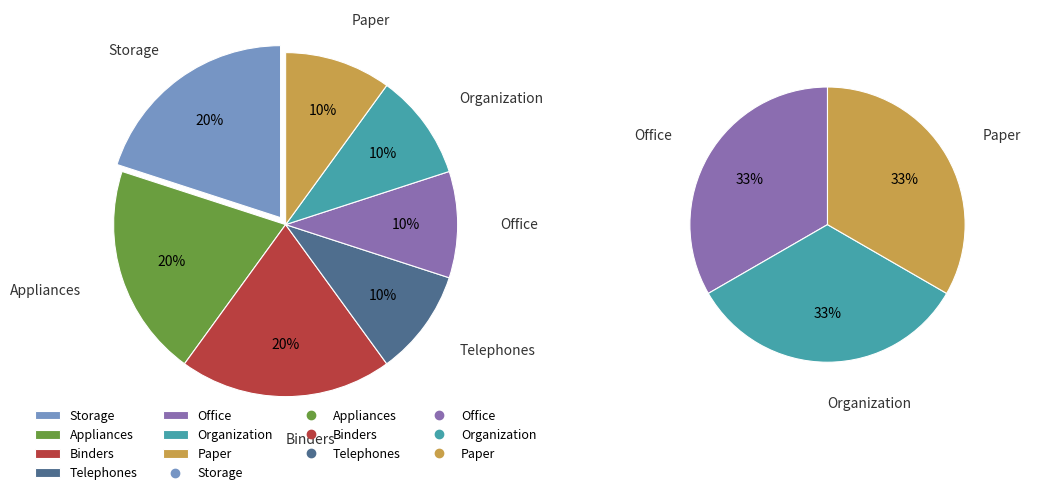

To the nearest percent, what portion does Paper represent?

10%